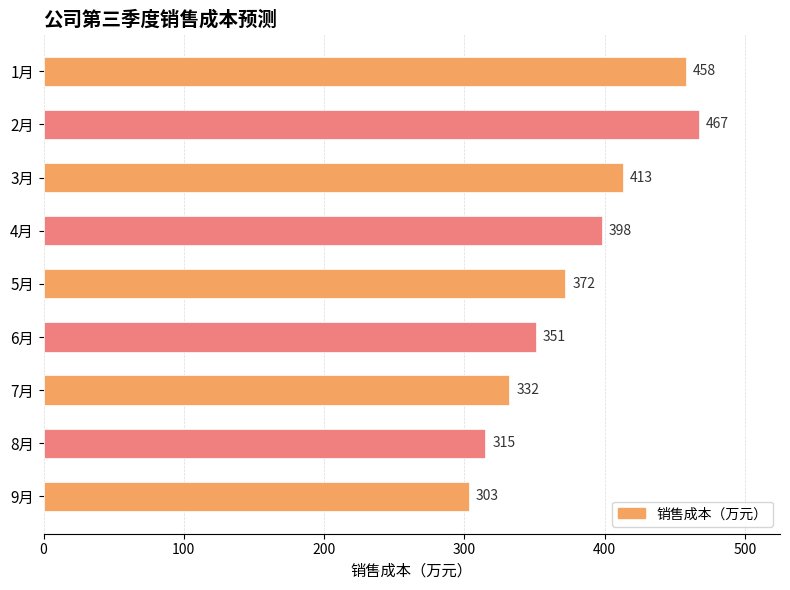

What is the difference between the maximum and minimum values?

164